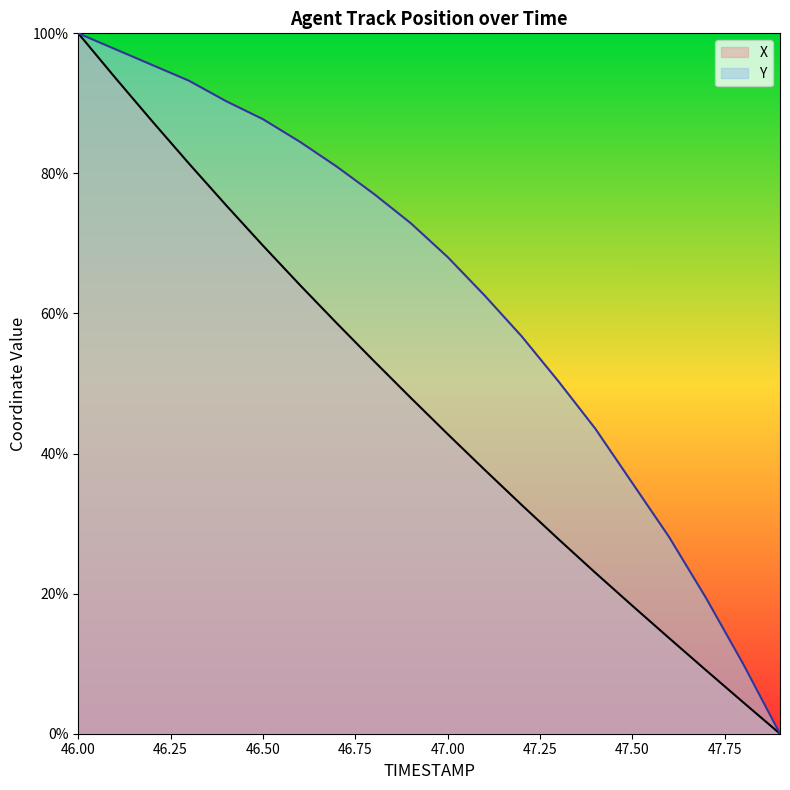

True or false: X has a value of 64.1 at 46.6.

True